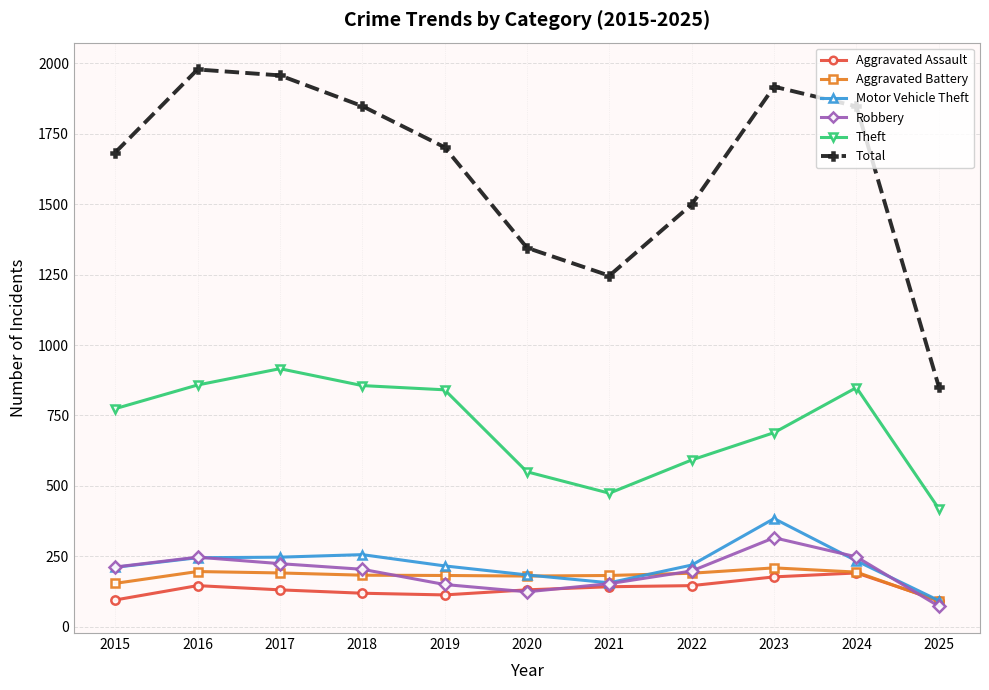

Which series has the largest total across all categories?

Total